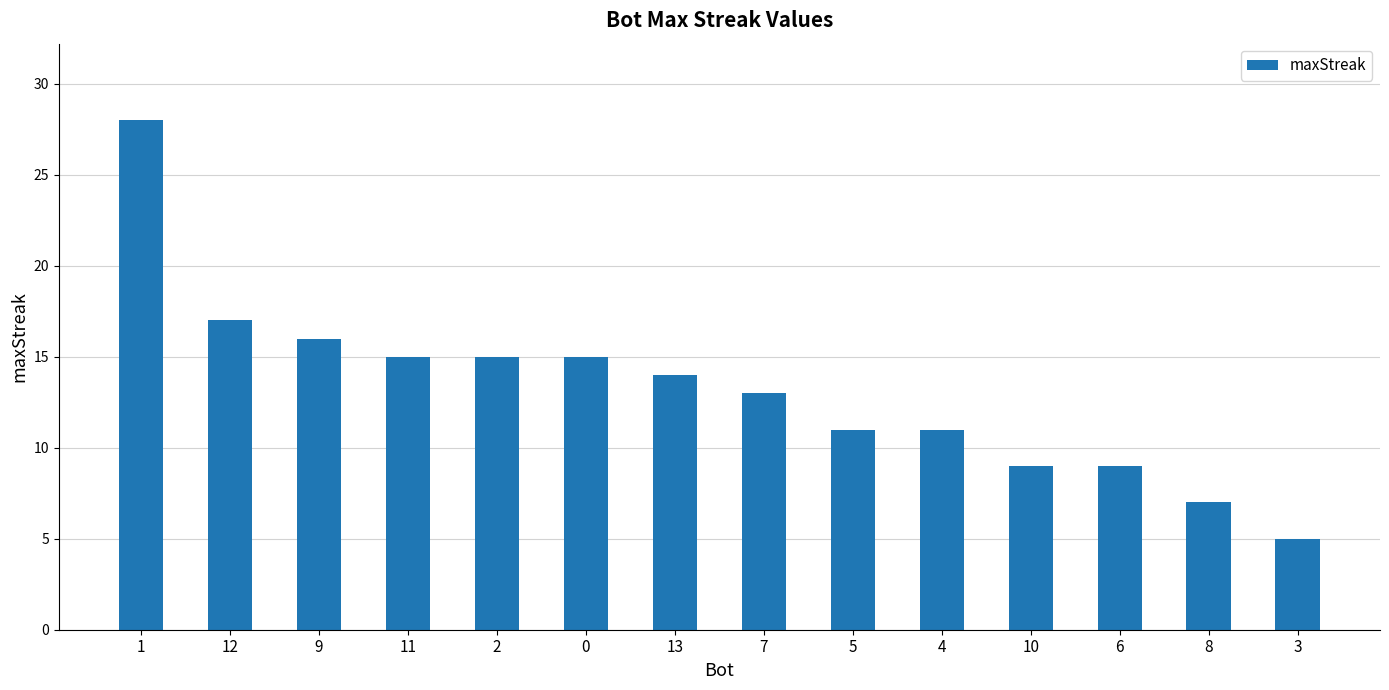

What is the label of the 2nd bar from the left?

12